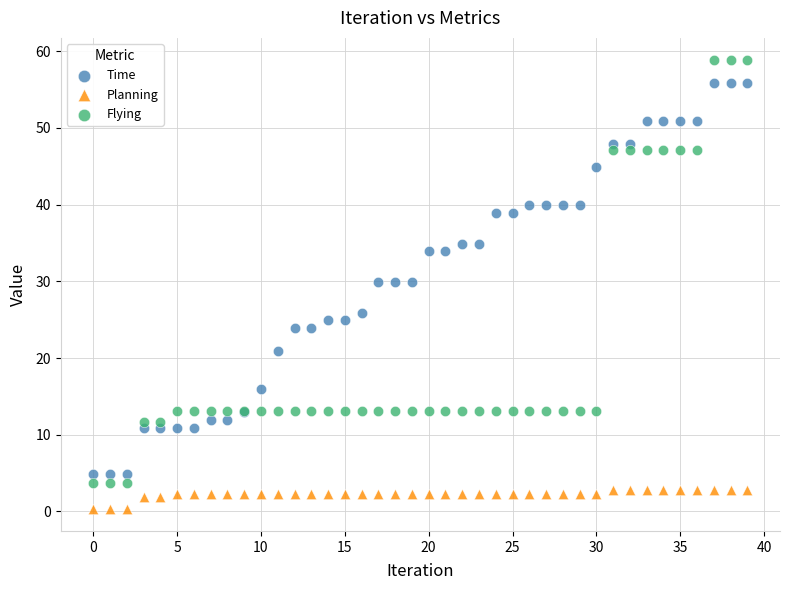

Which series has the largest Y range (max minus min)?

Flying